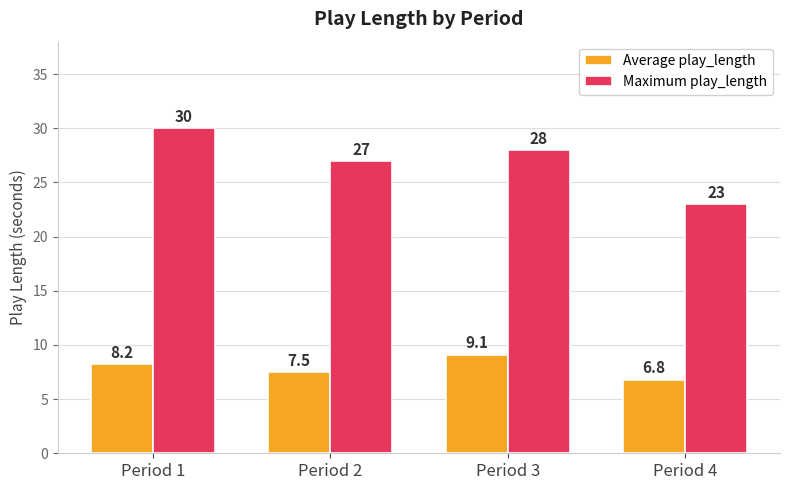

Reading left to right, extract all data points from this chart.

Average play_length: Period 1=8.2	Period 2=7.5	Period 3=9.1	Period 4=6.8
Maximum play_length: Period 1=30.0	Period 2=27.0	Period 3=28.0	Period 4=23.0